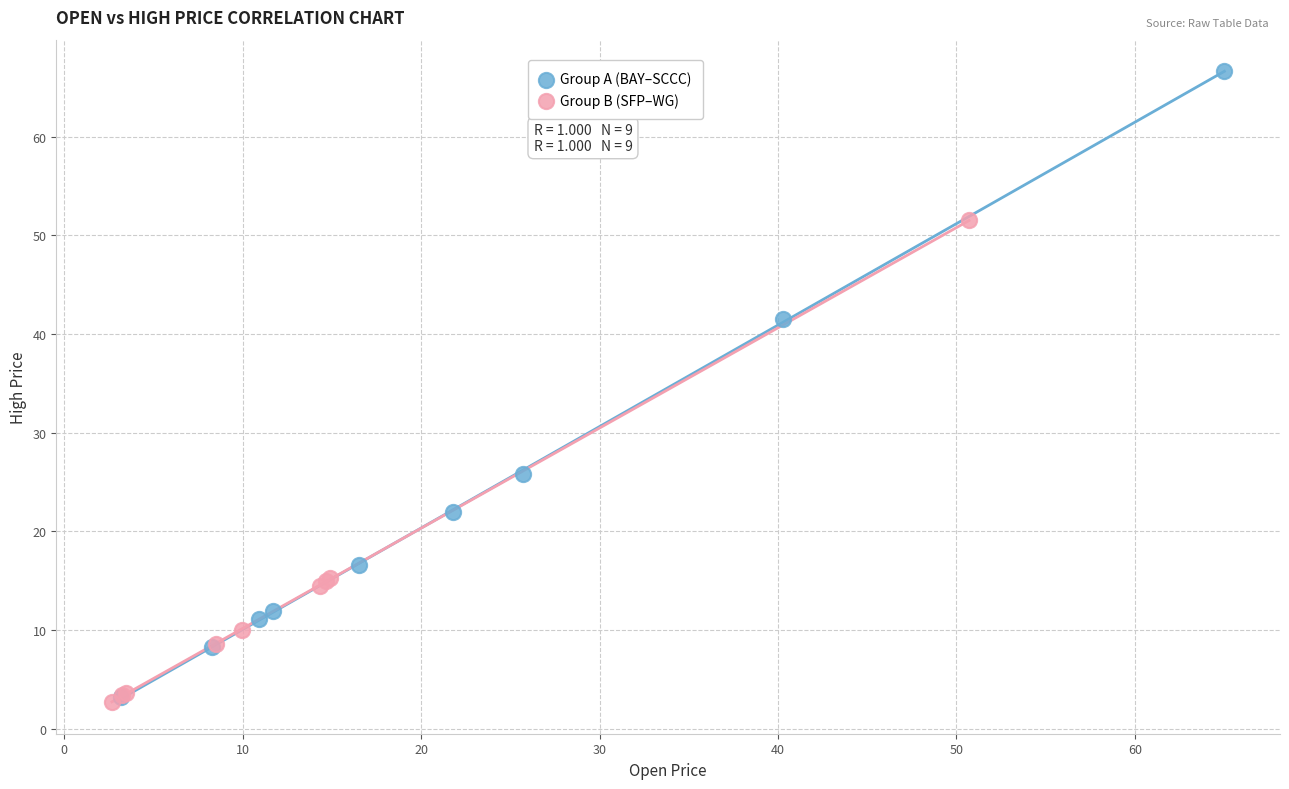

Which series reaches the maximum Y coordinate?

Group A (BAY–SCCC)